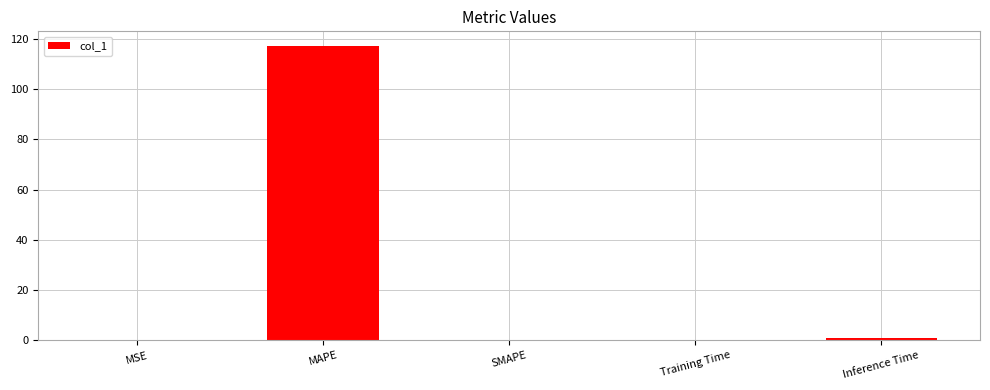

The value at MSE is 0.0. True or false?

True